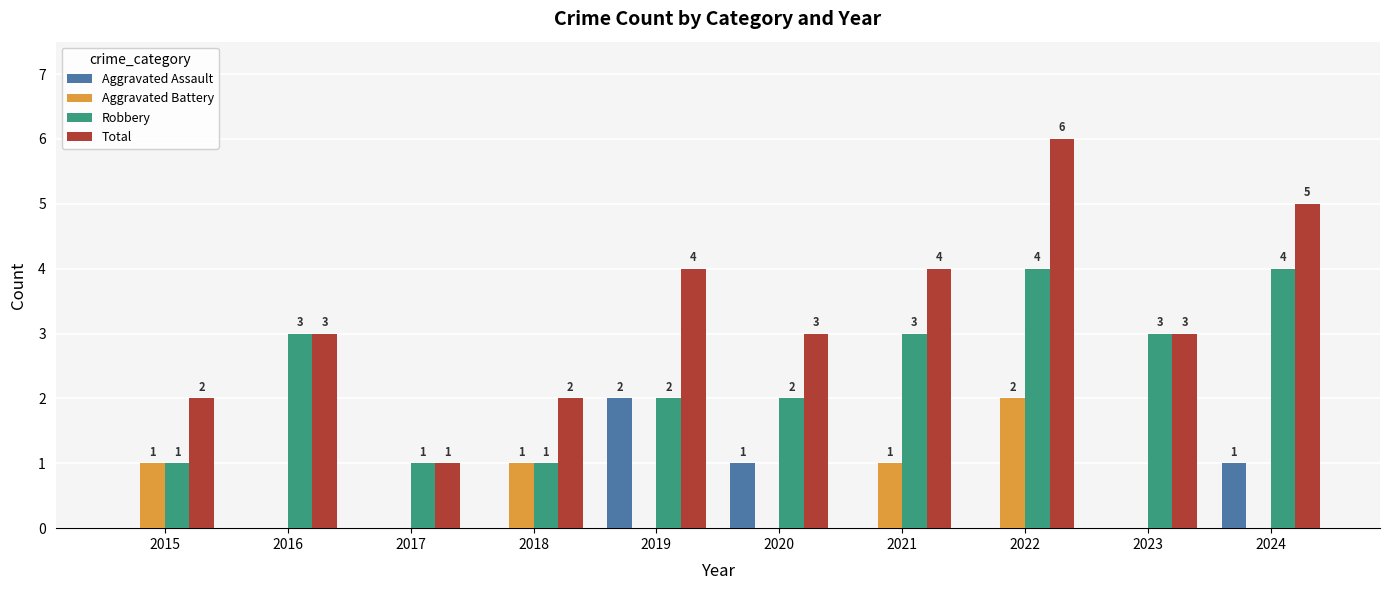

What is the total value across all series at 2023?

6